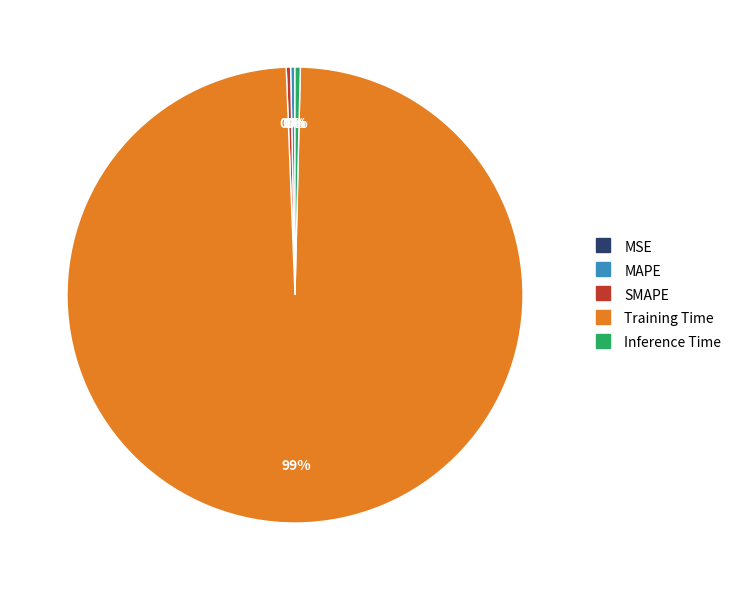

Between SMAPE and Training Time, which is larger?

Training Time